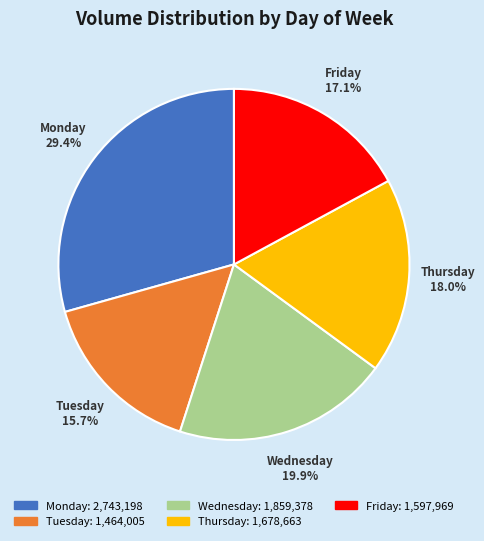

To the nearest percent, what is the average slice percentage?

20%